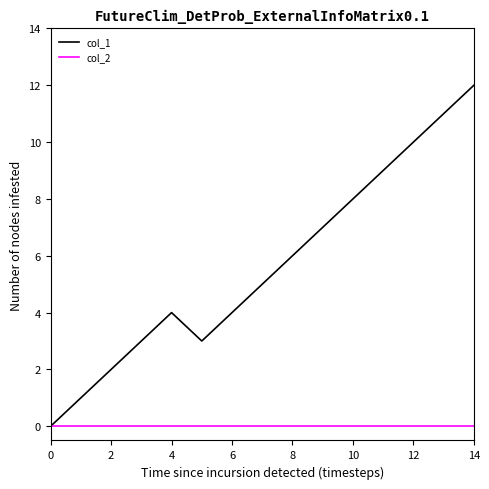

Which series has the widest spread of values?

col_1